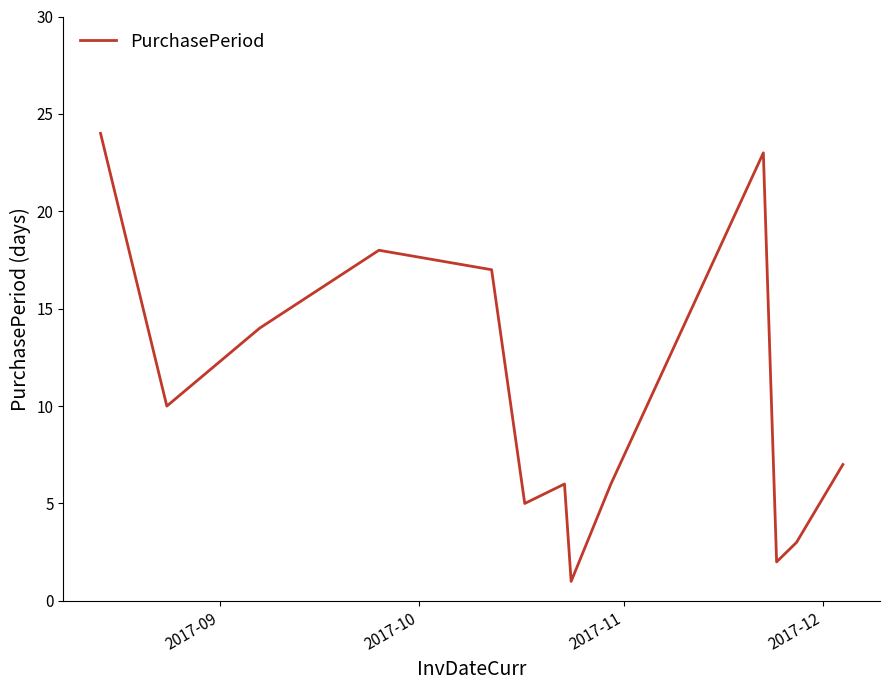

What is the difference between the maximum and minimum values?

23